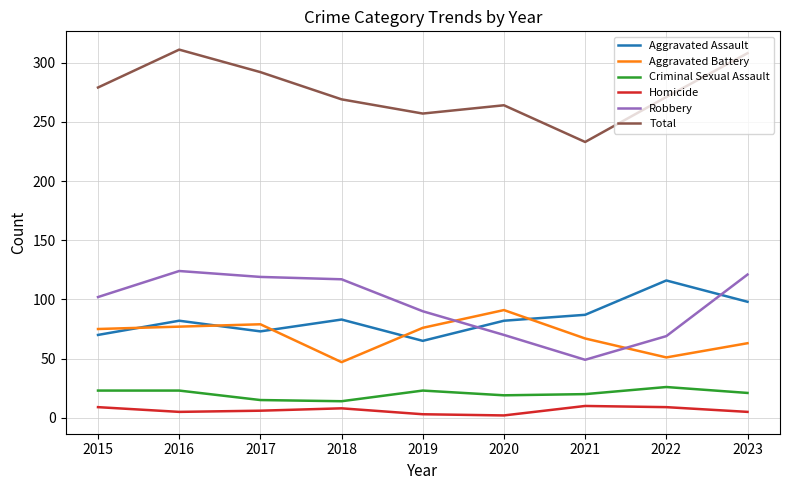

In Total, how many points are higher than both neighbors (excluding endpoints)?

2